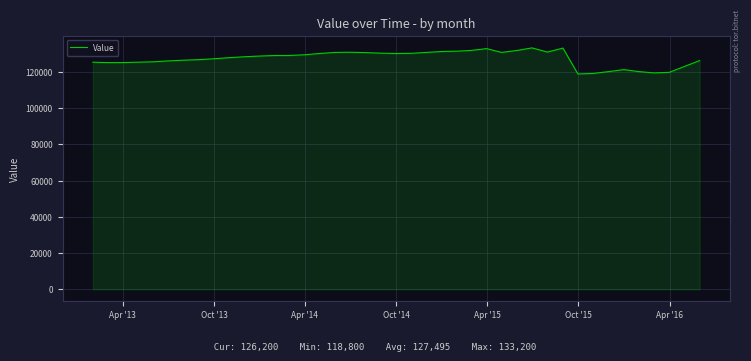

How many lines are shown in the chart?

1